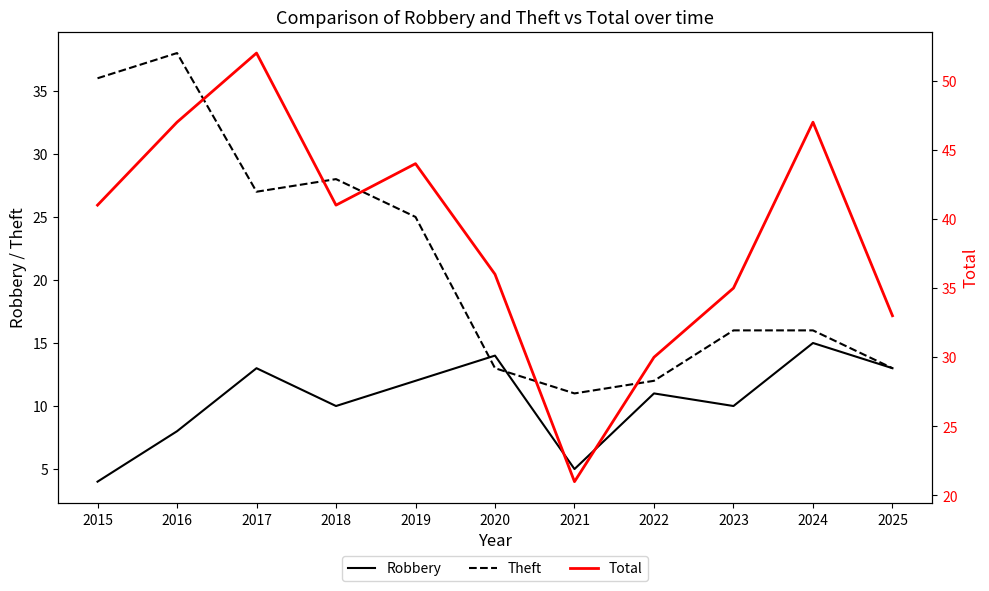

What is the difference between the second highest and minimum values in the Robbery series?

10